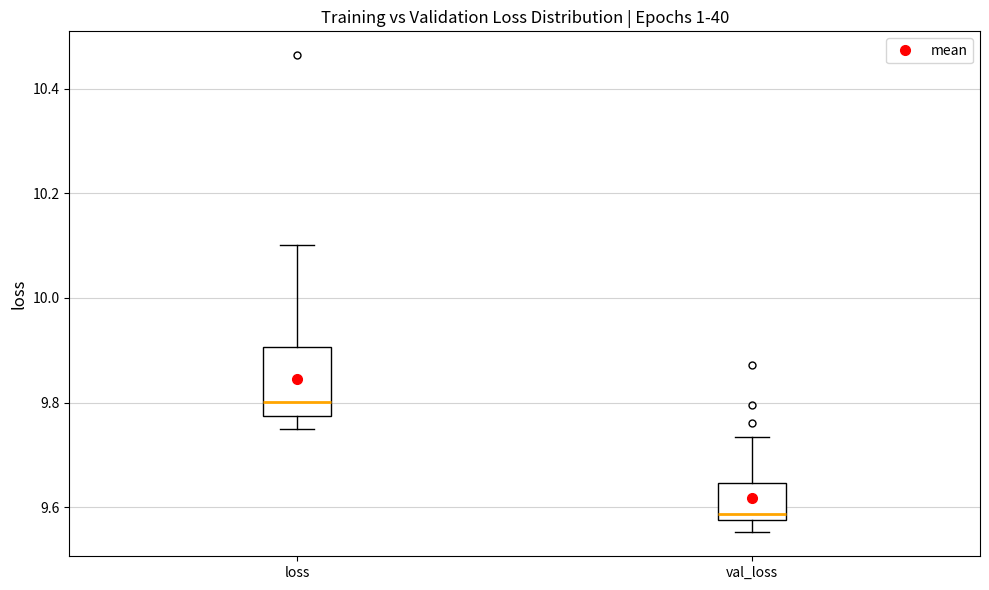

Where does the upper whisker of the box for val_loss end on the y-axis? The values are not printed on the chart, so give them approximately, as read against the axis.

9.74